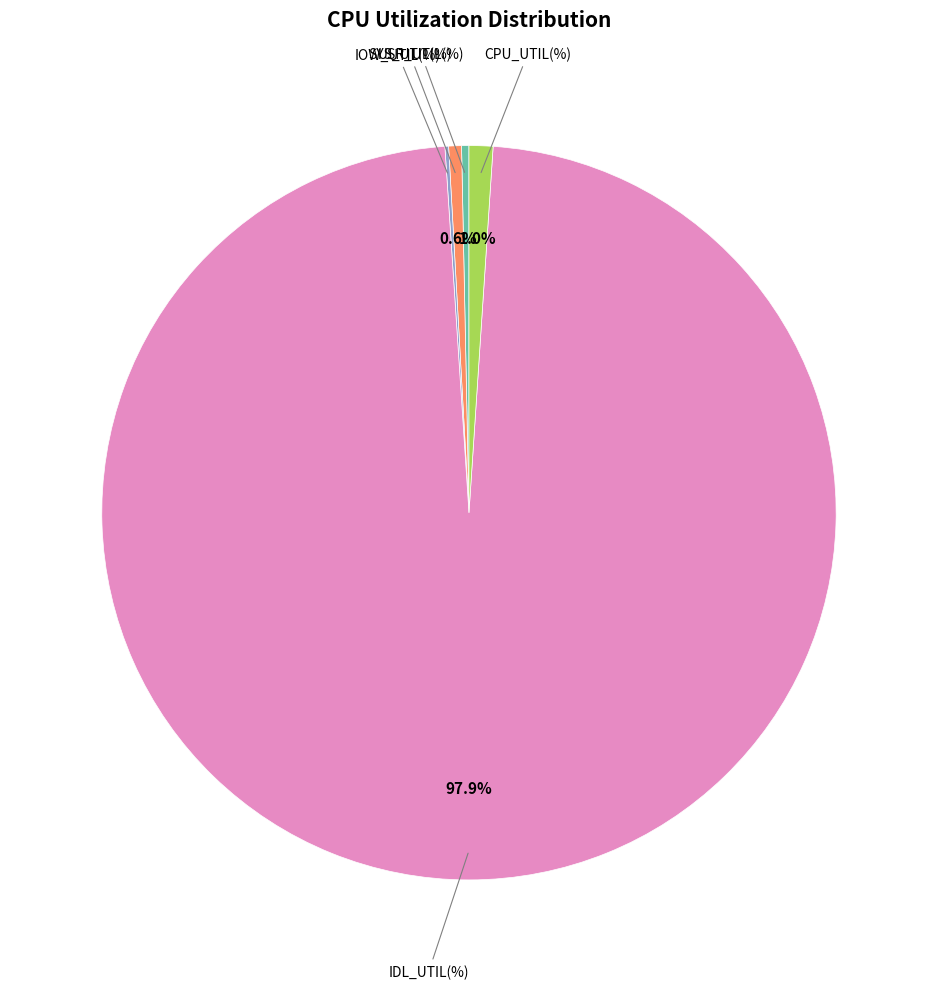

Is there any slice that represents more than half of the pie?

Yes